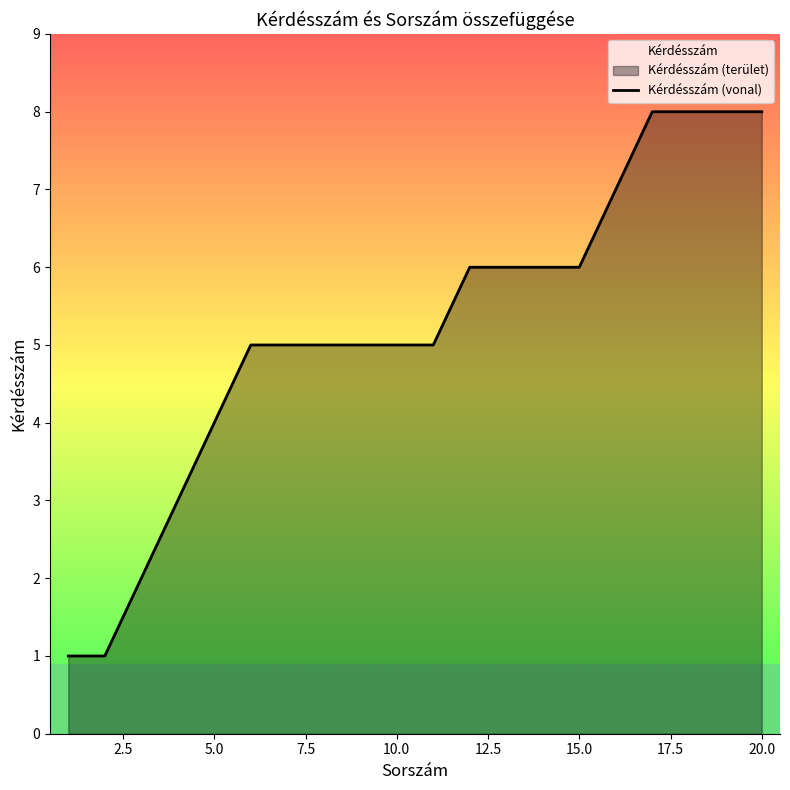

True or false: the data shows 13 at 20.0.

False